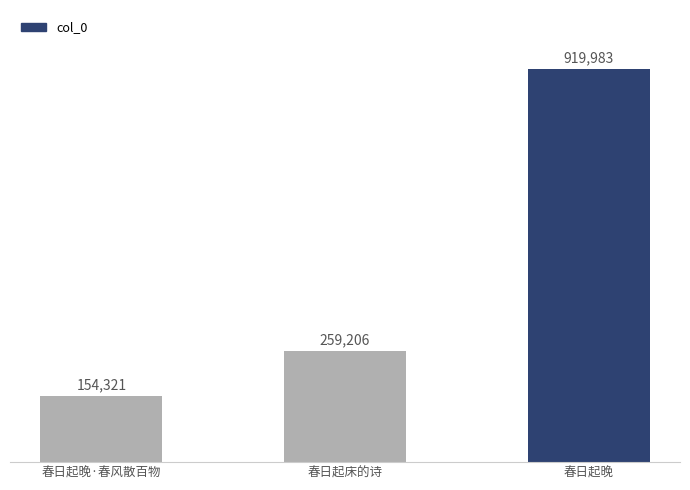

List the labels in order of value, largest first.

春日起晚, 春日起床的诗, 春日起晚·春风散百物